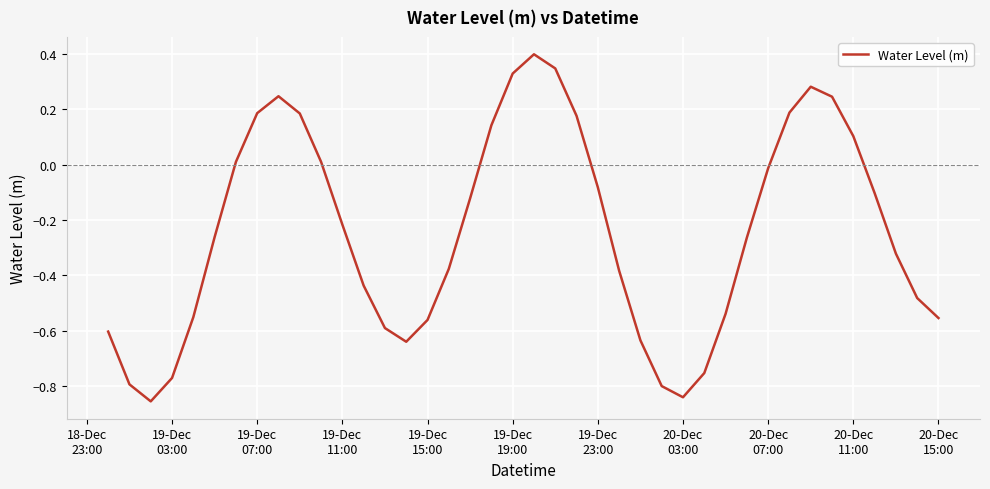

What is the greatest value displayed?

0.4